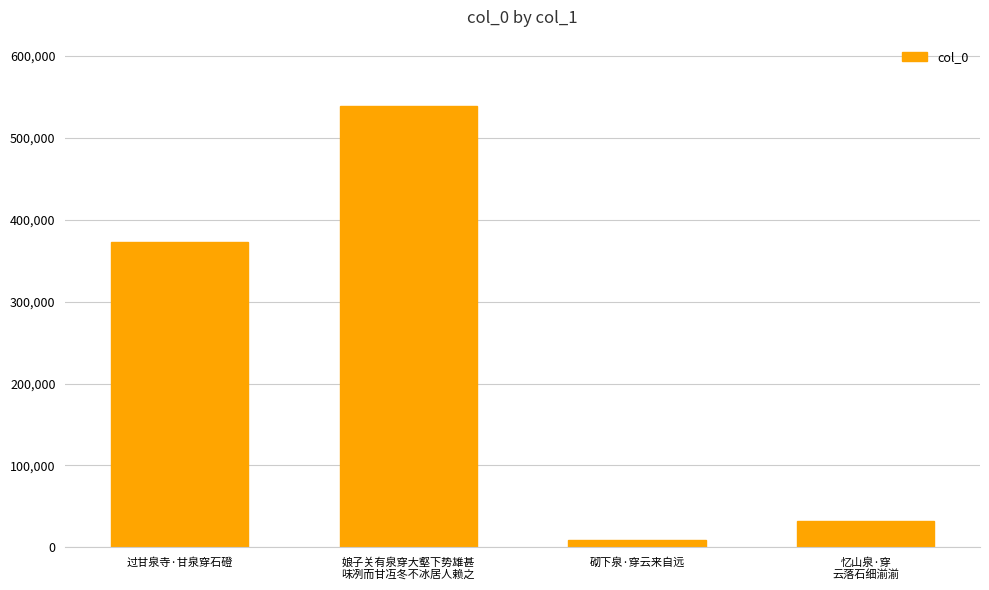

Are the bars horizontal?

No